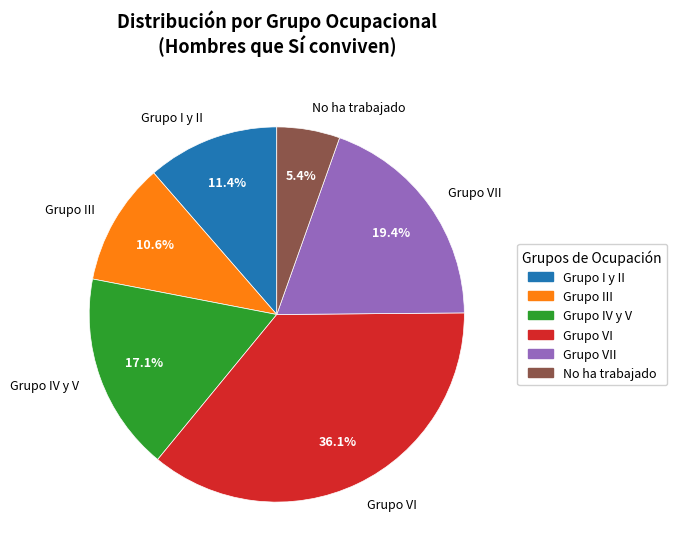

Rank the categories by value from lowest to highest.

No ha trabajado, Grupo III, Grupo I y II, Grupo IV y V, Grupo VII, Grupo VI